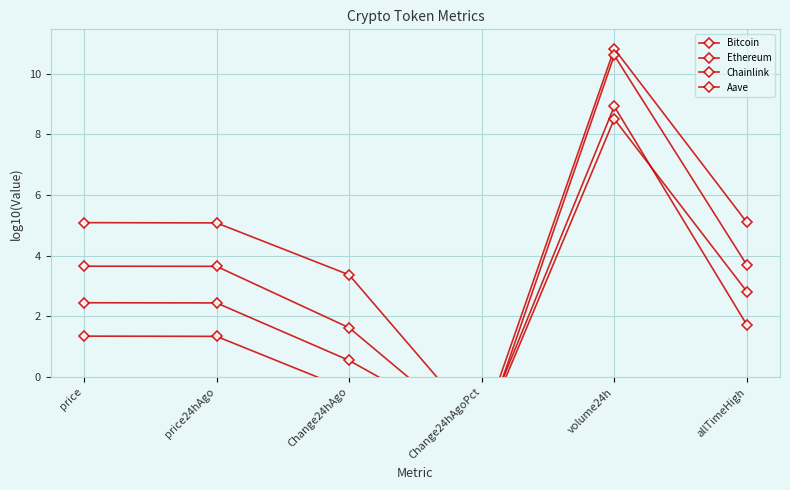

What is the value of the Chainlink point at the 2nd from the left?

1.3